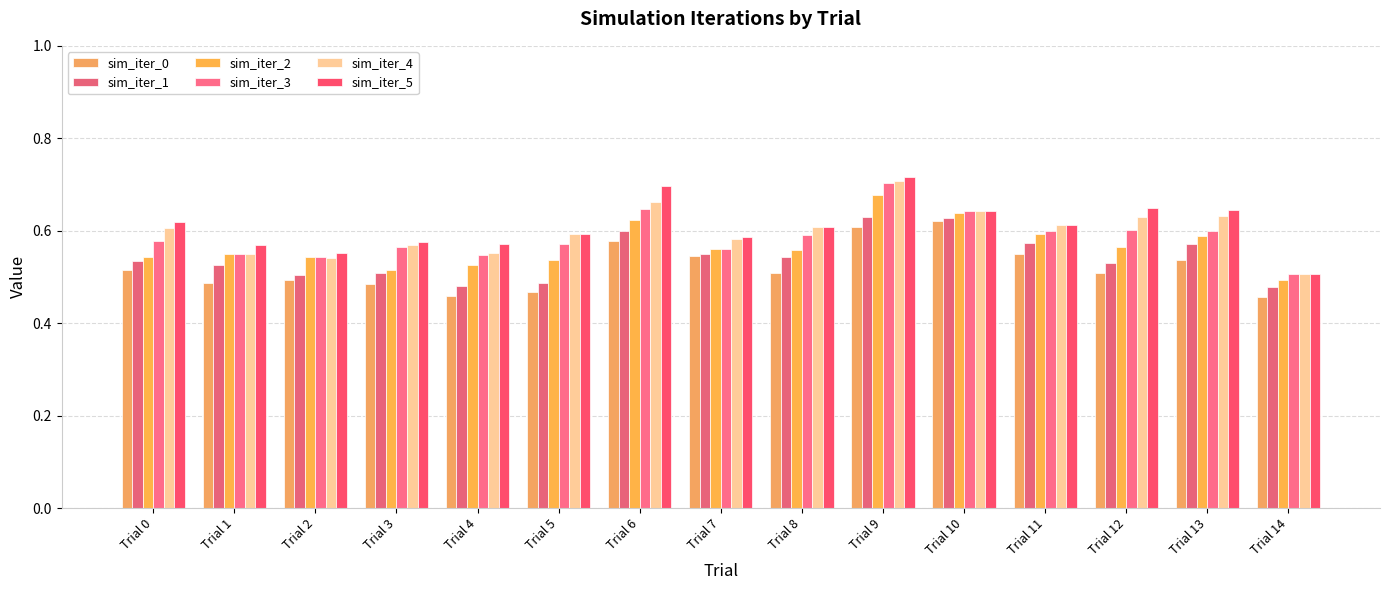

Is it true that sim_iter_3 equals 0.1 at Trial 12?

False